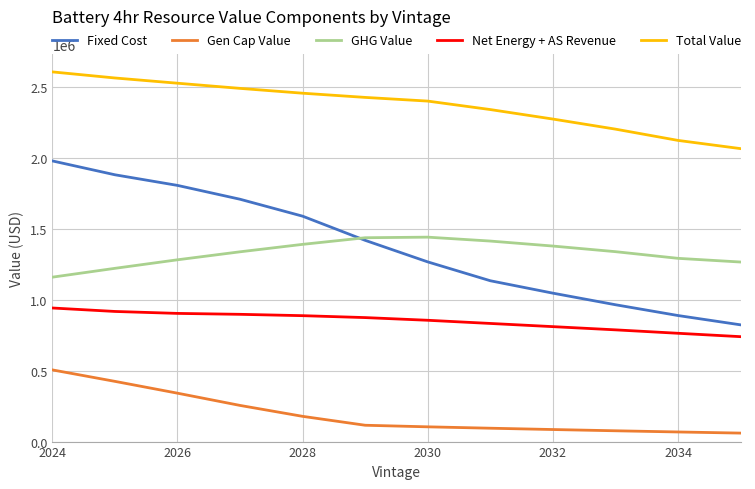

Which series has the widest spread of values?

Fixed Cost